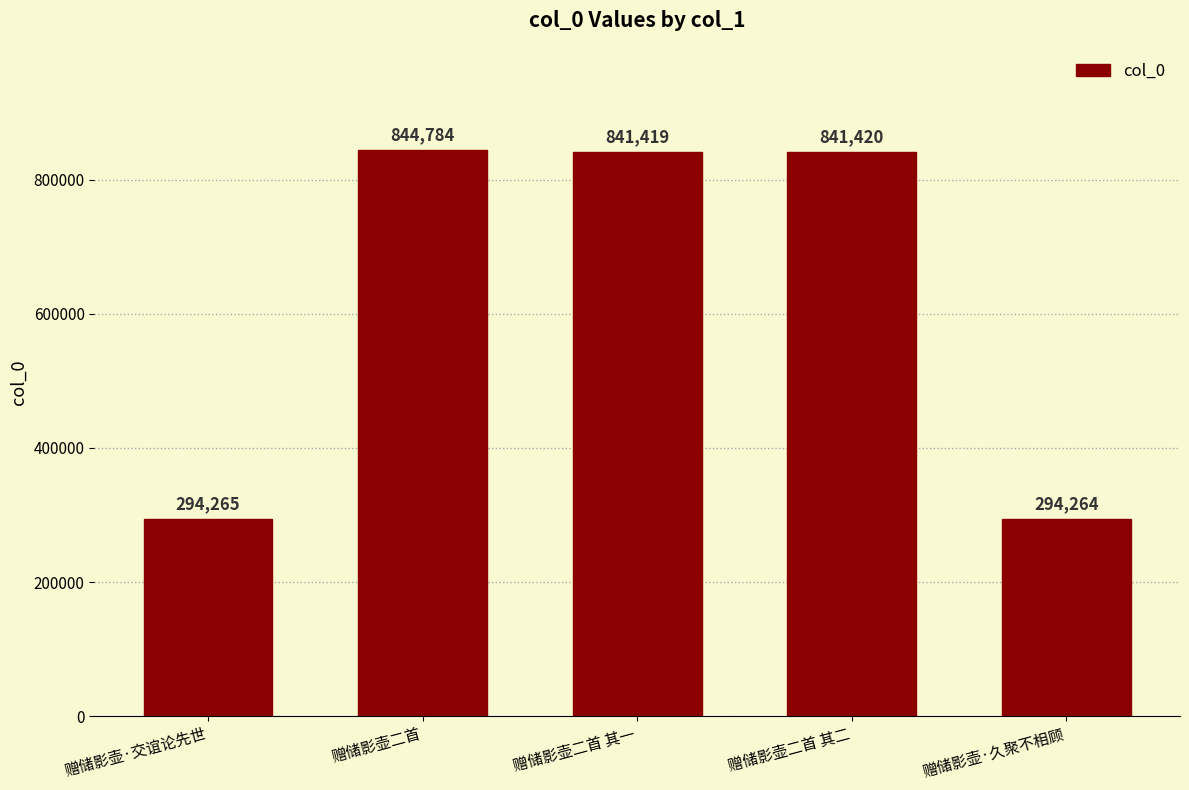

What is the change in value from 赠储影壶二首 其一 to 赠储影壶二首 其二?

+1